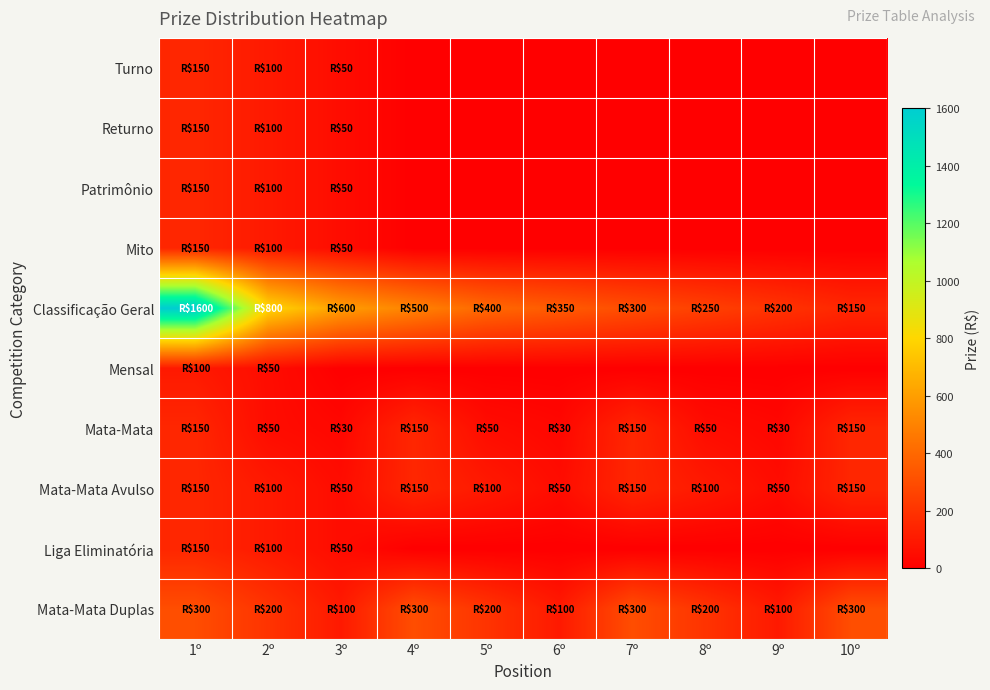

Which series has the largest total across all categories?

Classificação Geral